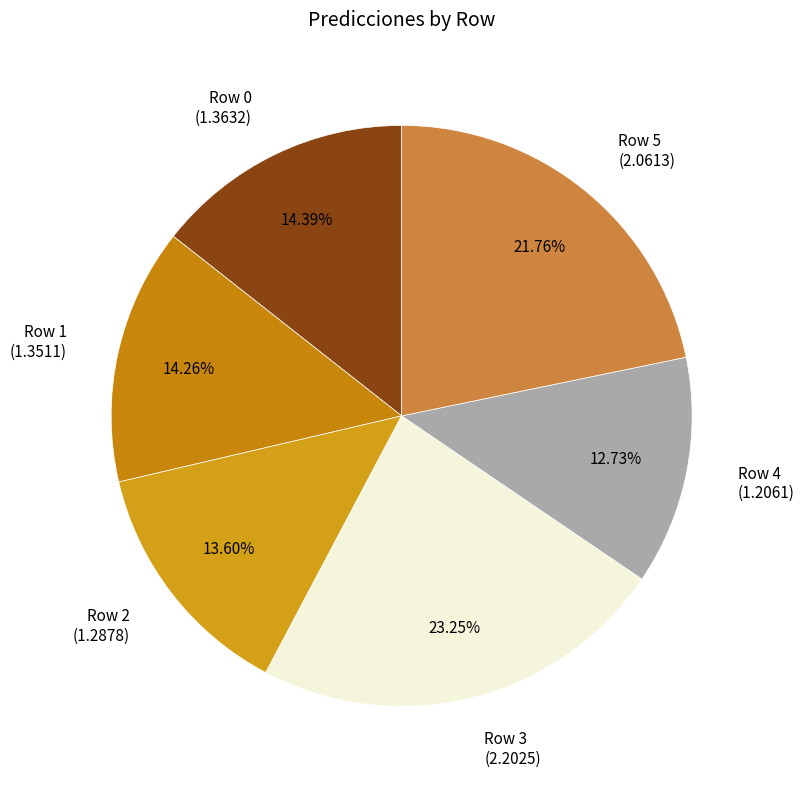

How many slices are in this pie chart?

6